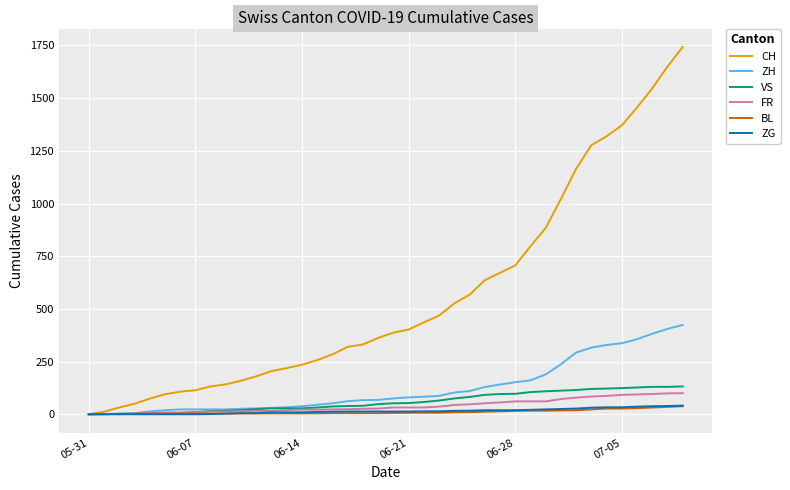

What is the maximum value shown in the chart?

1743